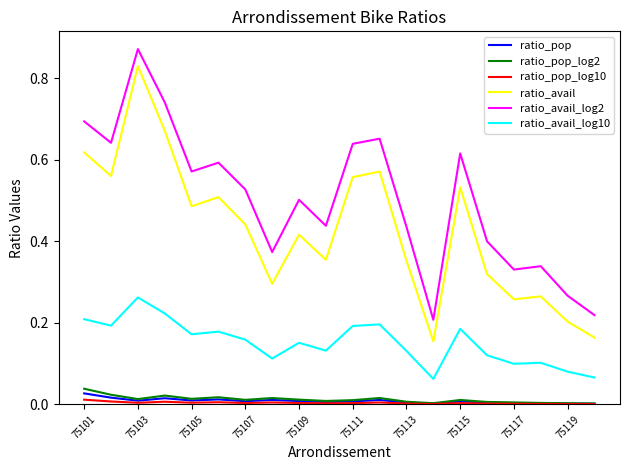

What are all the series names shown in the legend?

ratio_pop, ratio_pop_log2, ratio_pop_log10, ratio_avail, ratio_avail_log2, ratio_avail_log10